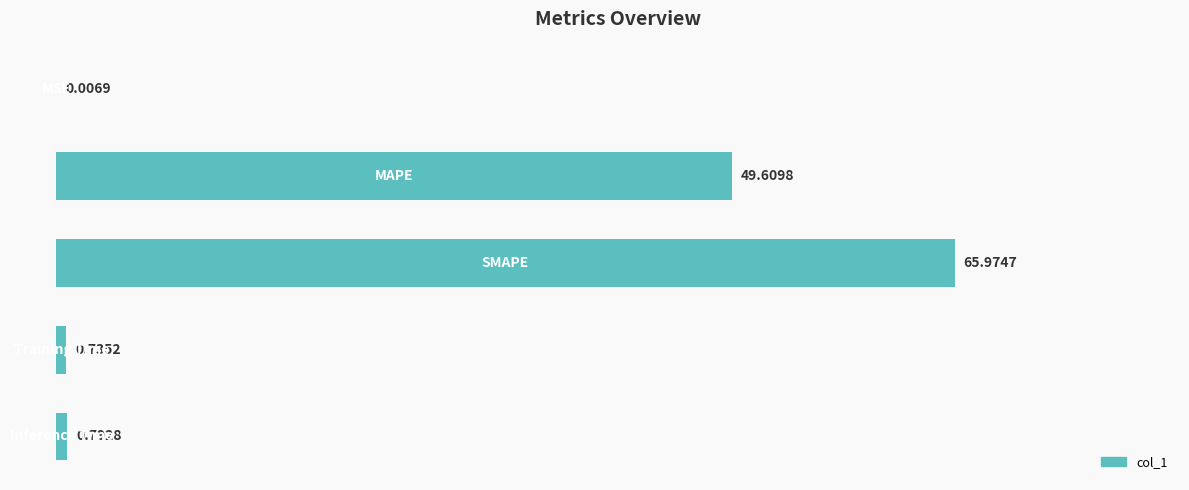

What is the sum of all values?

117.1